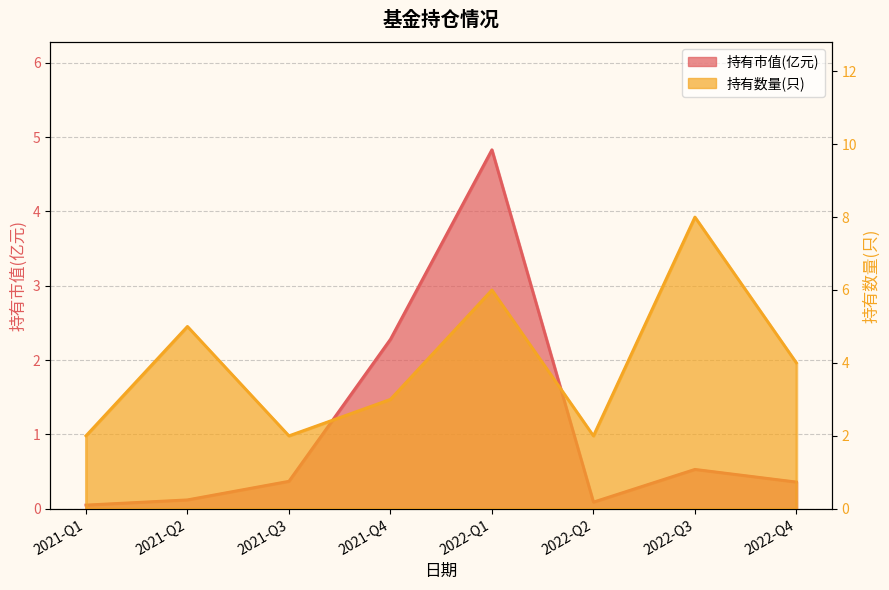

Reading left to right, extract all data points from this chart.

持有市值(亿元): 0.1	0.1	0.4	2.3	4.8	0.1	0.5	0.4
持有数量(只): 2.0	5.0	2.0	3.0	6.0	2.0	8.0	4.0